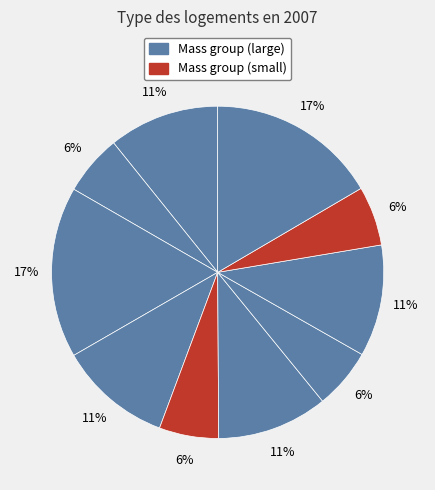

How many slices are in this pie chart?

10